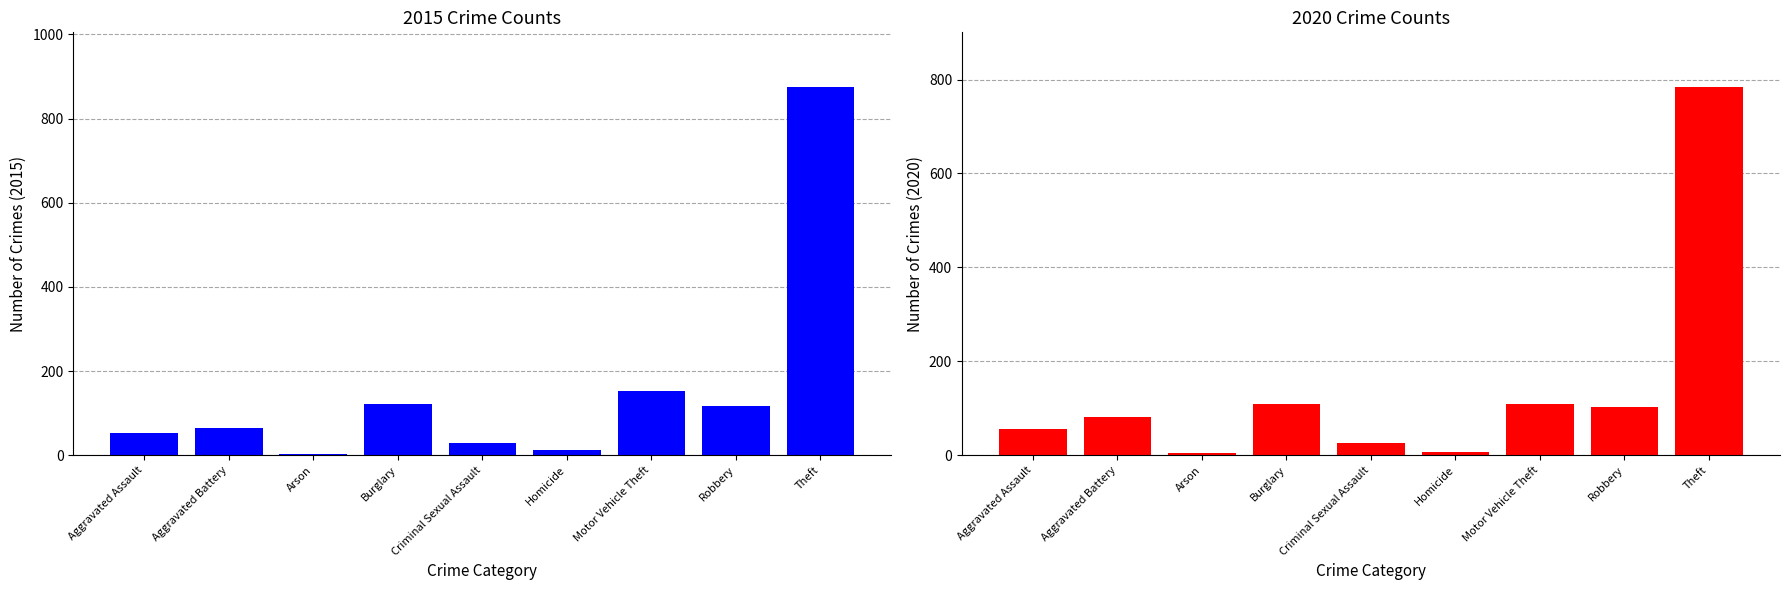

What is the total value across all series at Robbery?

219